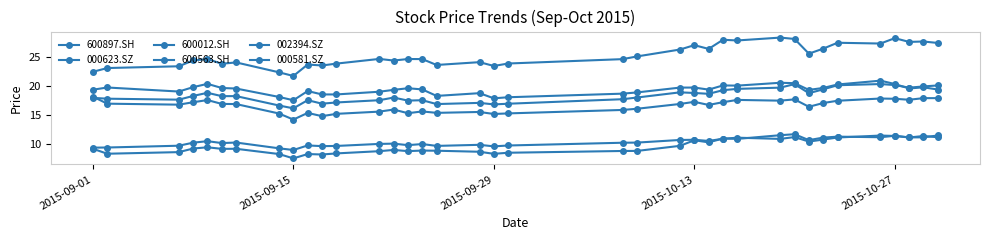

How many data points does each series have?

37